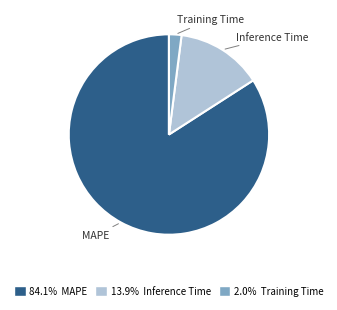

Is the sum of 13.9% Inference Time and 2.0% Training Time greater than half?

No